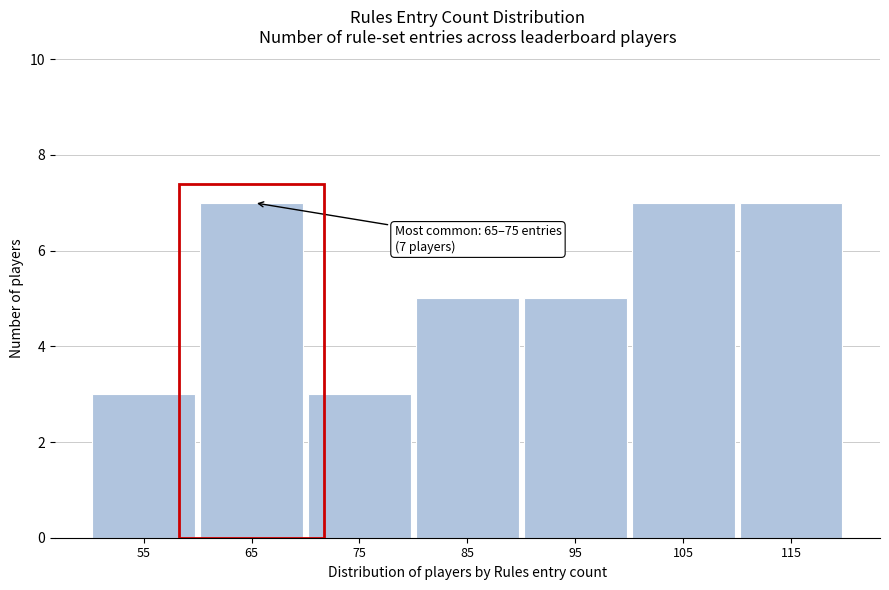

Reading left to right, extract all data points from this chart.

55=3	65=7	75=3	85=5	95=5	105=7	115=7